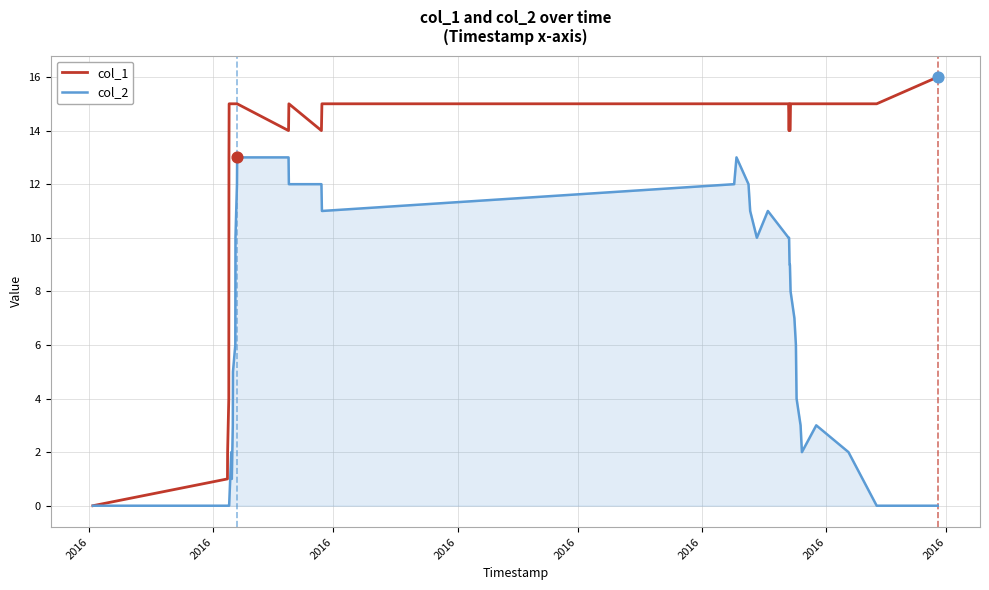

What is the maximum value shown in the chart?

16